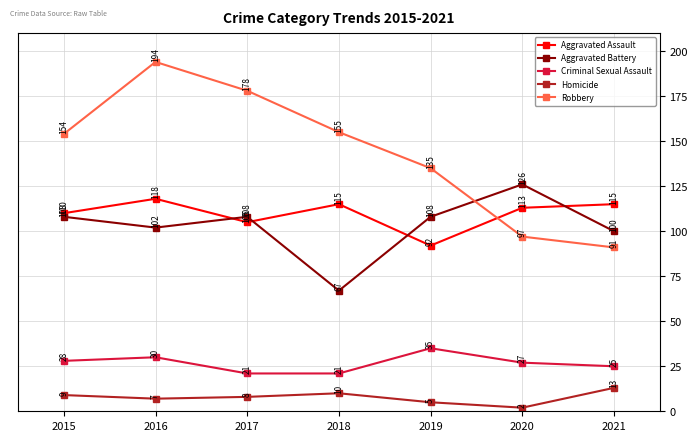

How many series are shown in this chart?

5